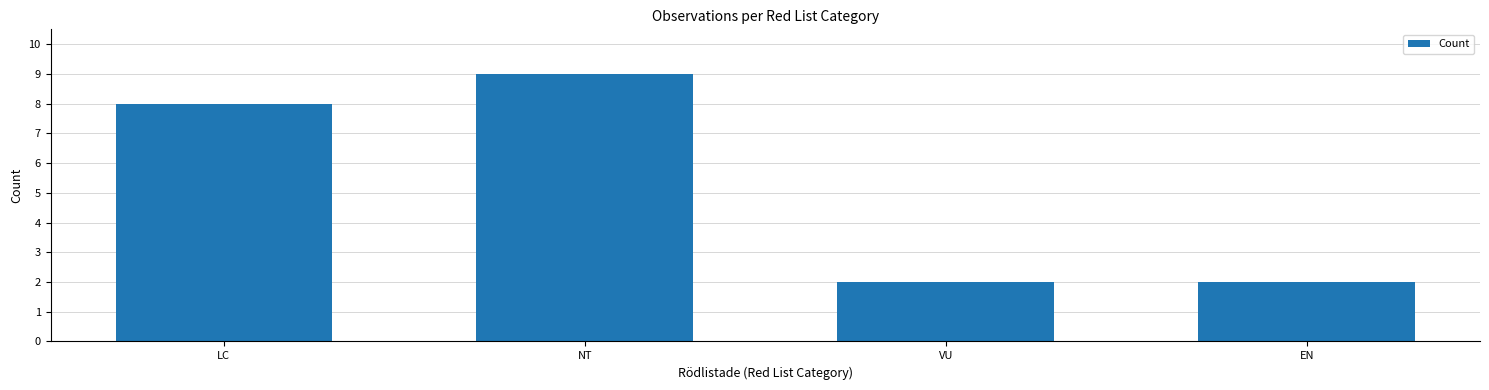

What is the maximum value shown in the chart?

9